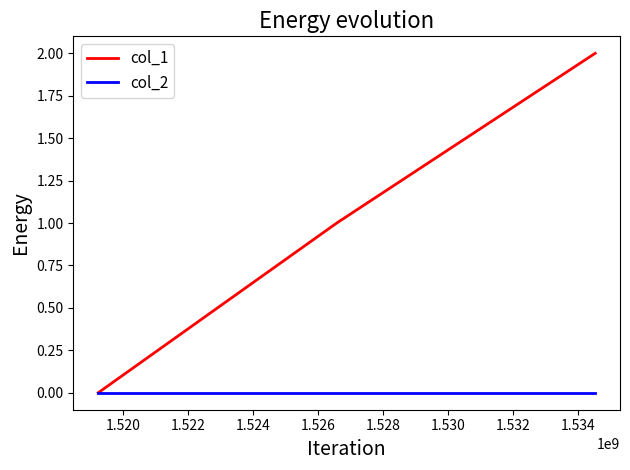

Reading left to right, transcribe all the data shown in this chart.

col_1: 0	1	2
col_2: 0	0	0